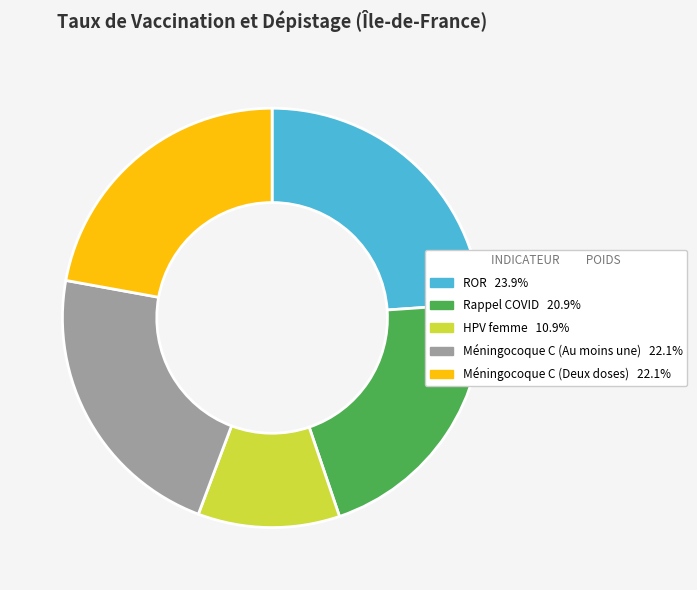

Is there a majority slice in this chart?

No